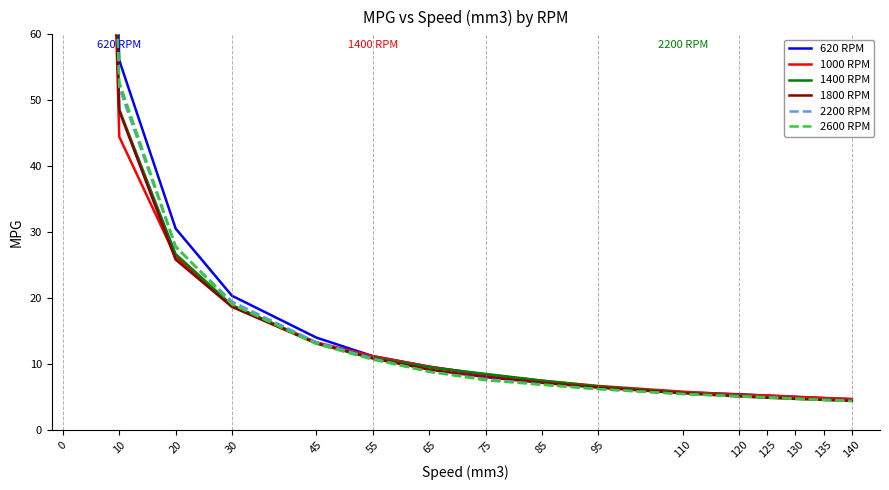

Count the number of data series in this chart.

6